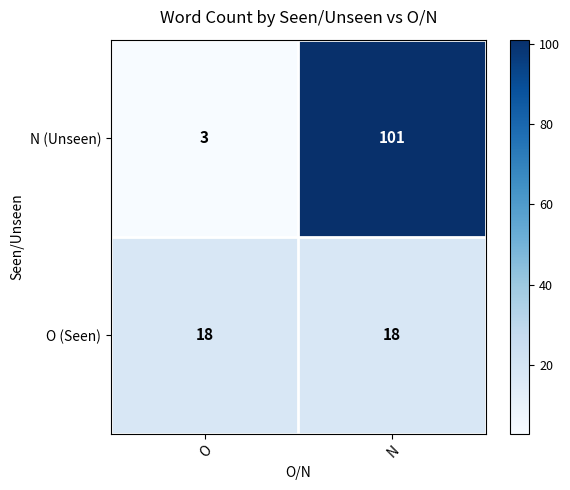

What is the difference between the highest and lowest values at N?

83